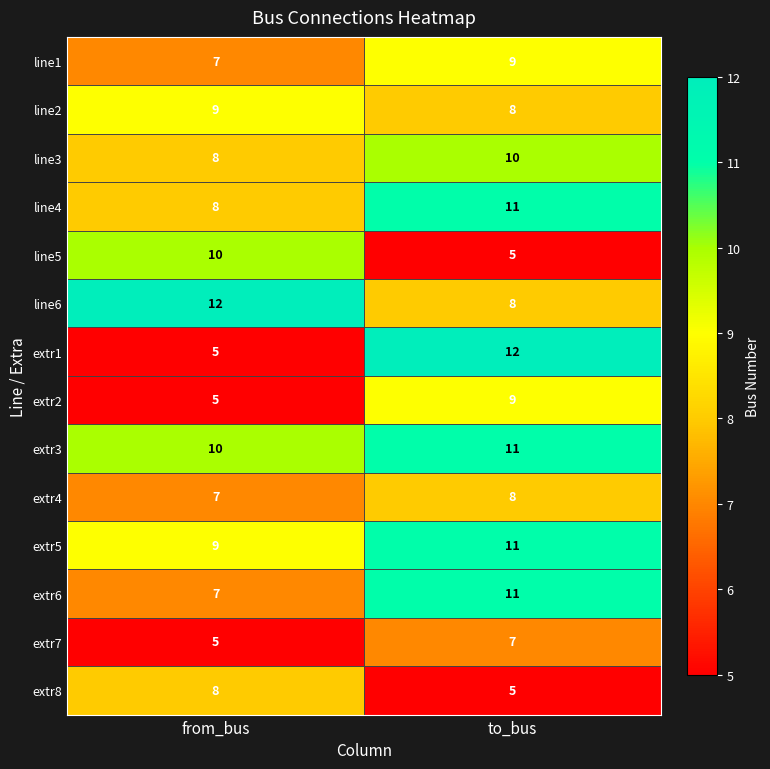

What is the maximum value for line4?

11